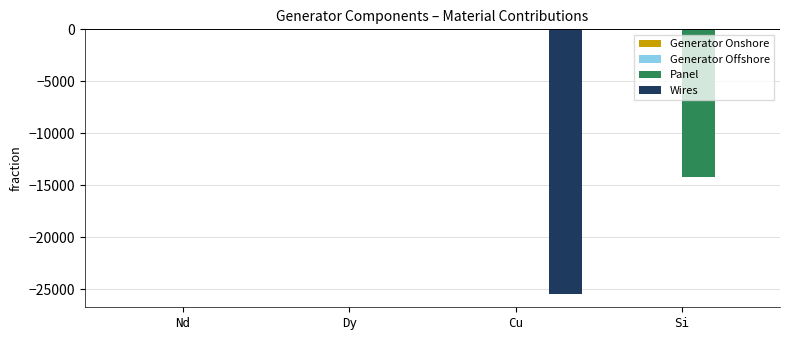

What is the sum of all Panel values?

-14165.2